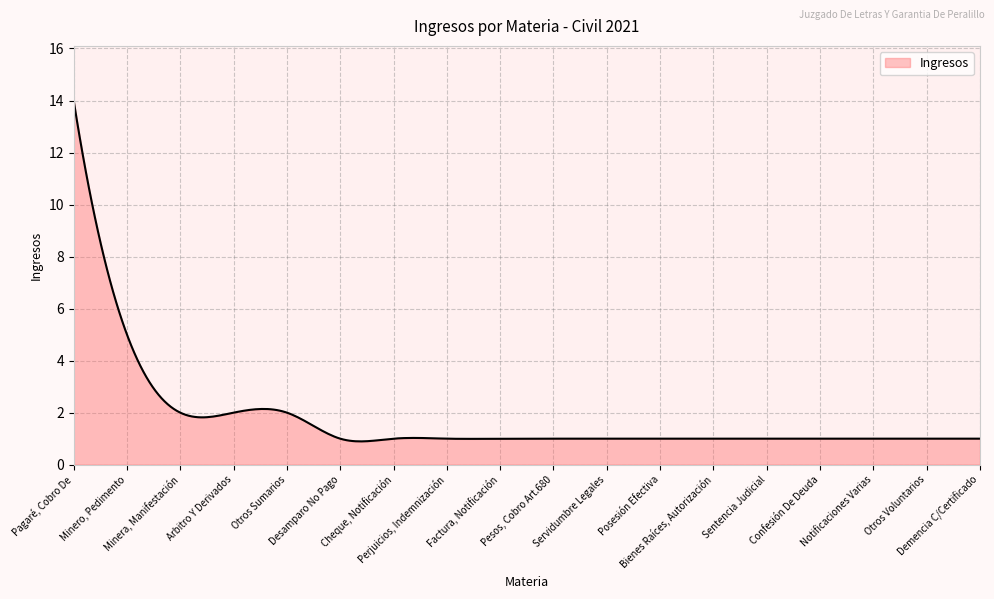

What is the difference between the maximum and minimum values?

13.1